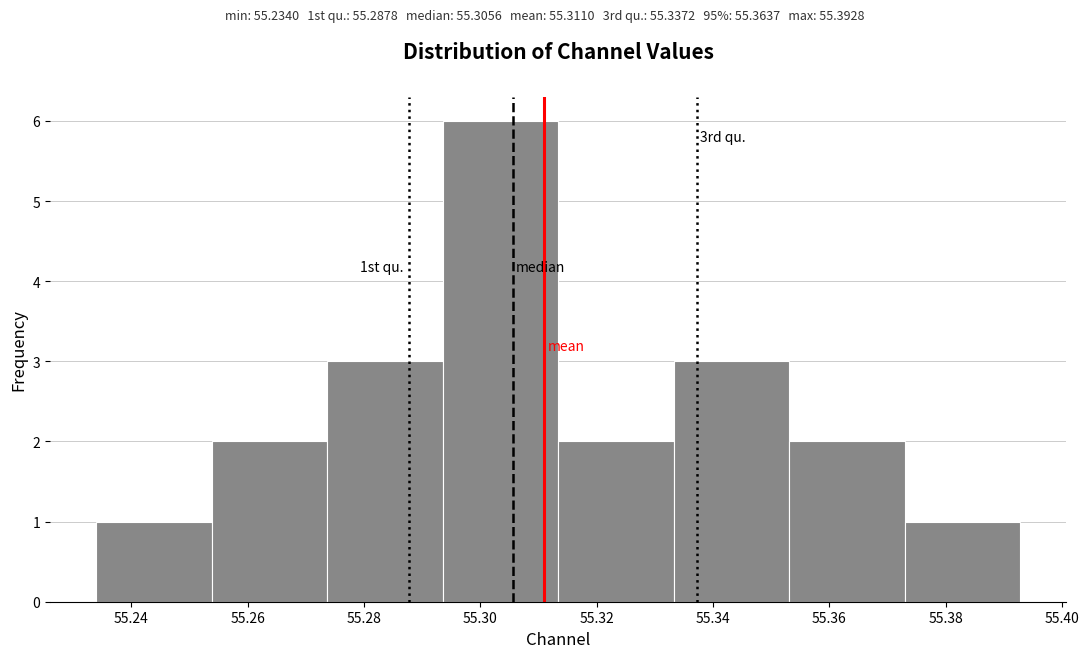

Over which range of the x-axis is the bar tallest?

55.294 to 55.314